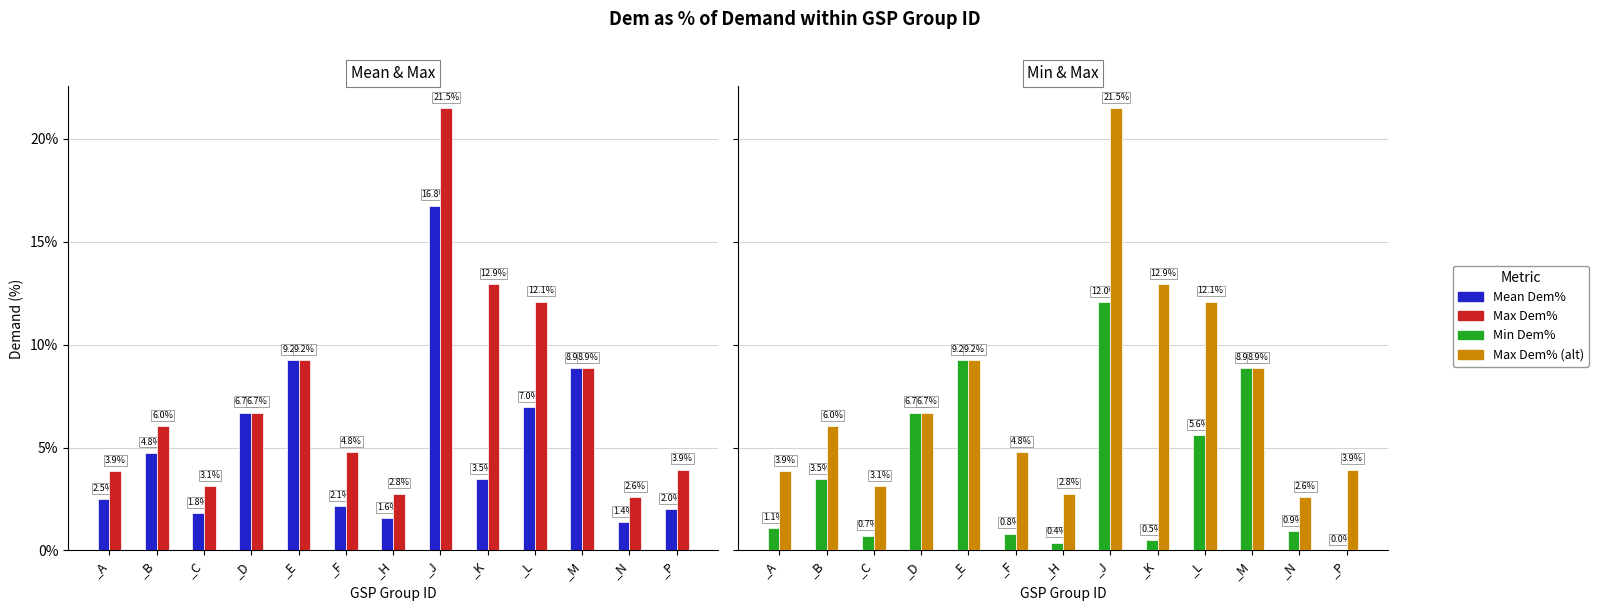

True or false: Max Dem% has a value of 12.9 at _K.

True